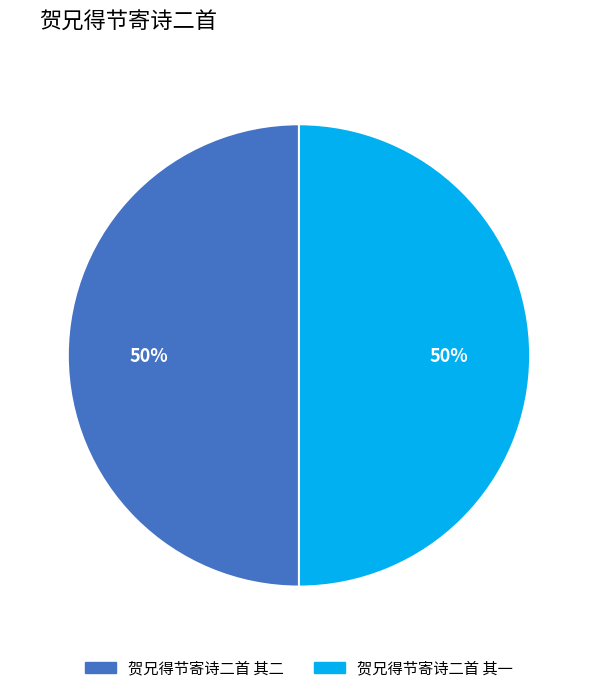

How many segments does this pie chart have?

2